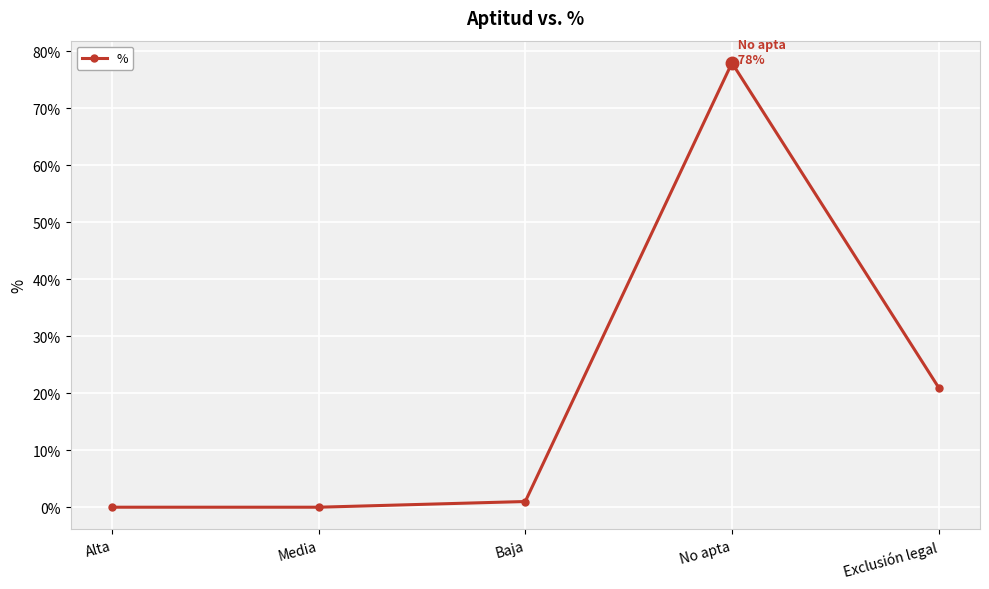

How many values are below 1?

2